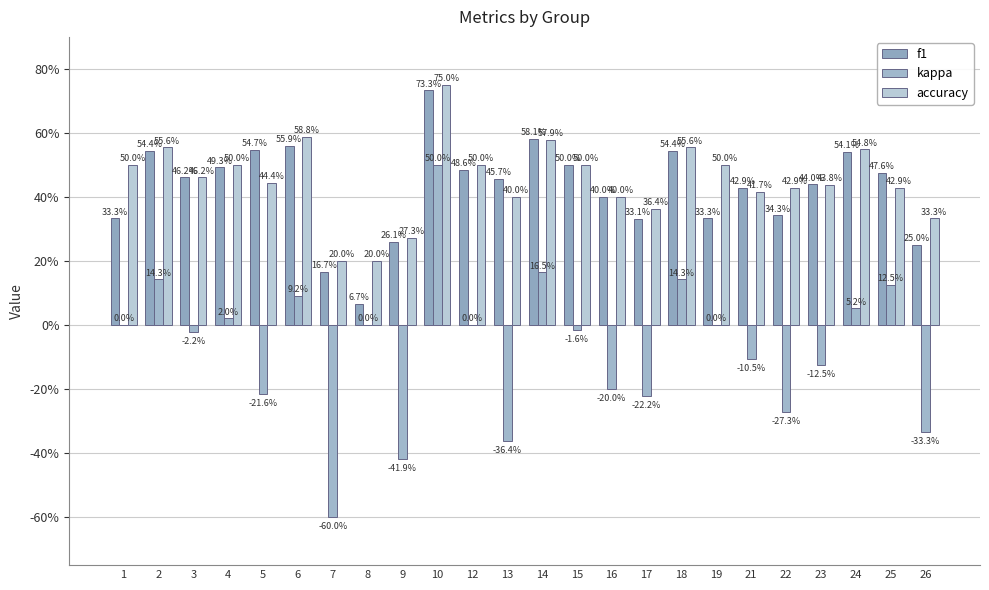

Count the f1 values in the range 0 to 1.

24